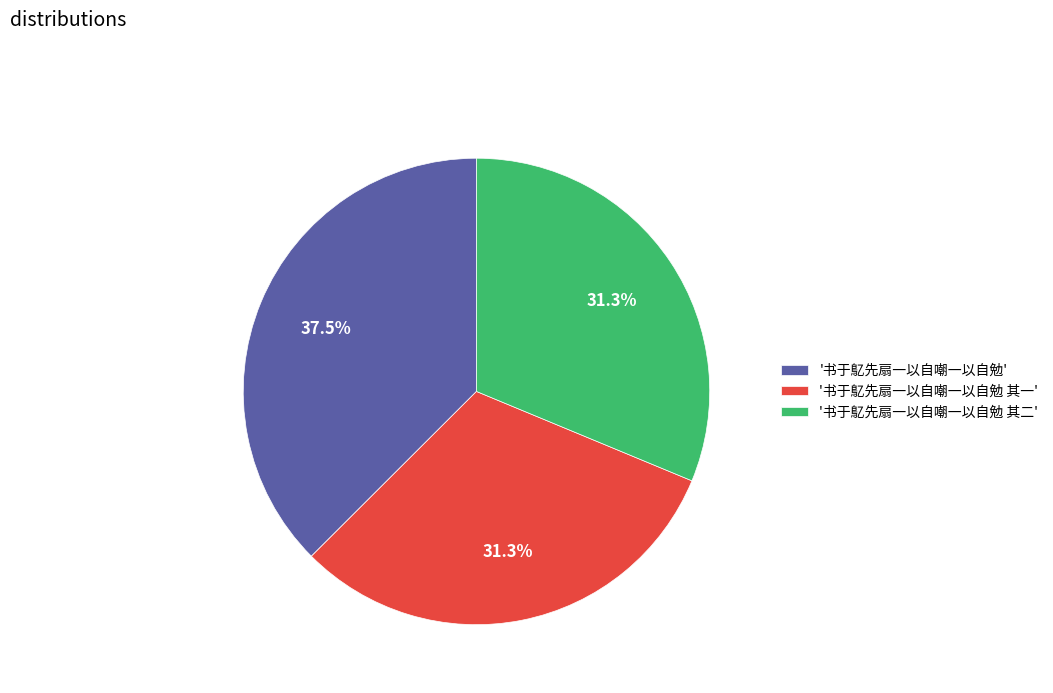

Combined, what portion of the pie is '书于鳦先扇一以自嘲一以自勉 其一' and '书于鳦先扇一以自嘲一以自勉'?

68.7%